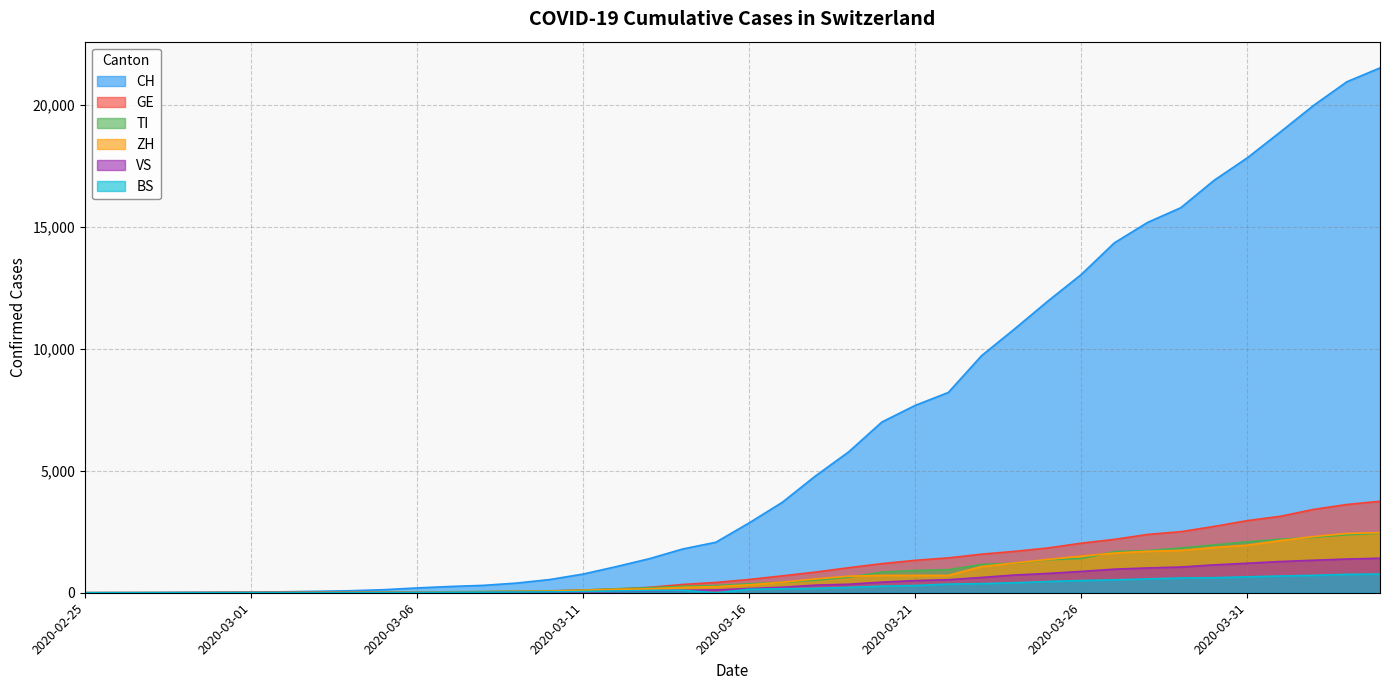

How many values in CH are above zero?

39